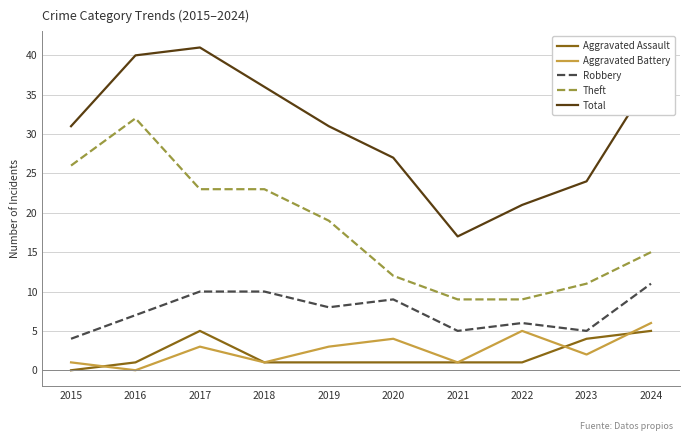

What is the total value across all series at 2024?

74